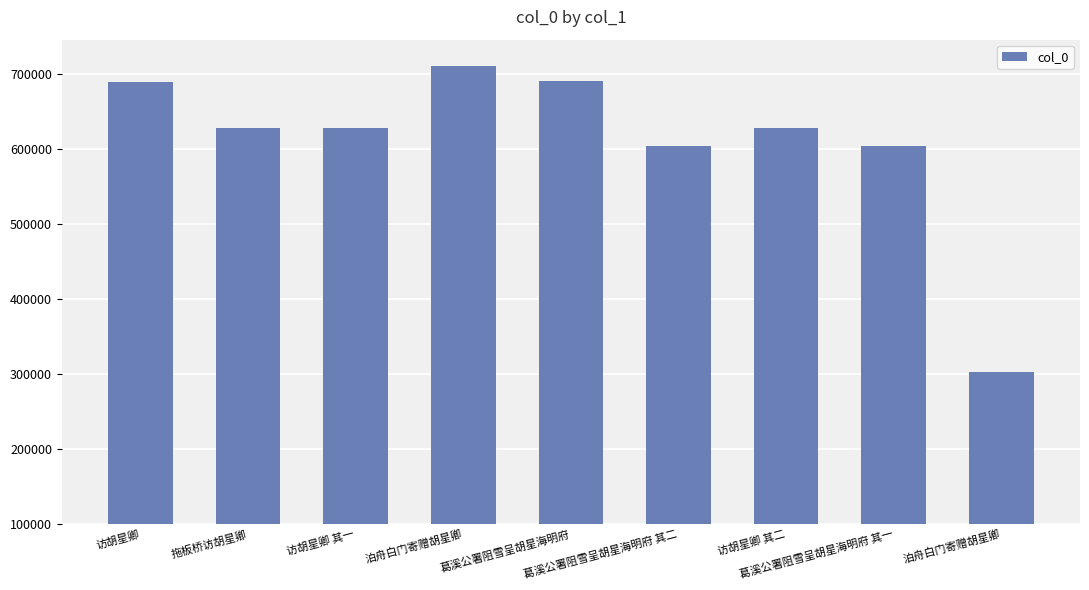

How many bars are there in total?

9